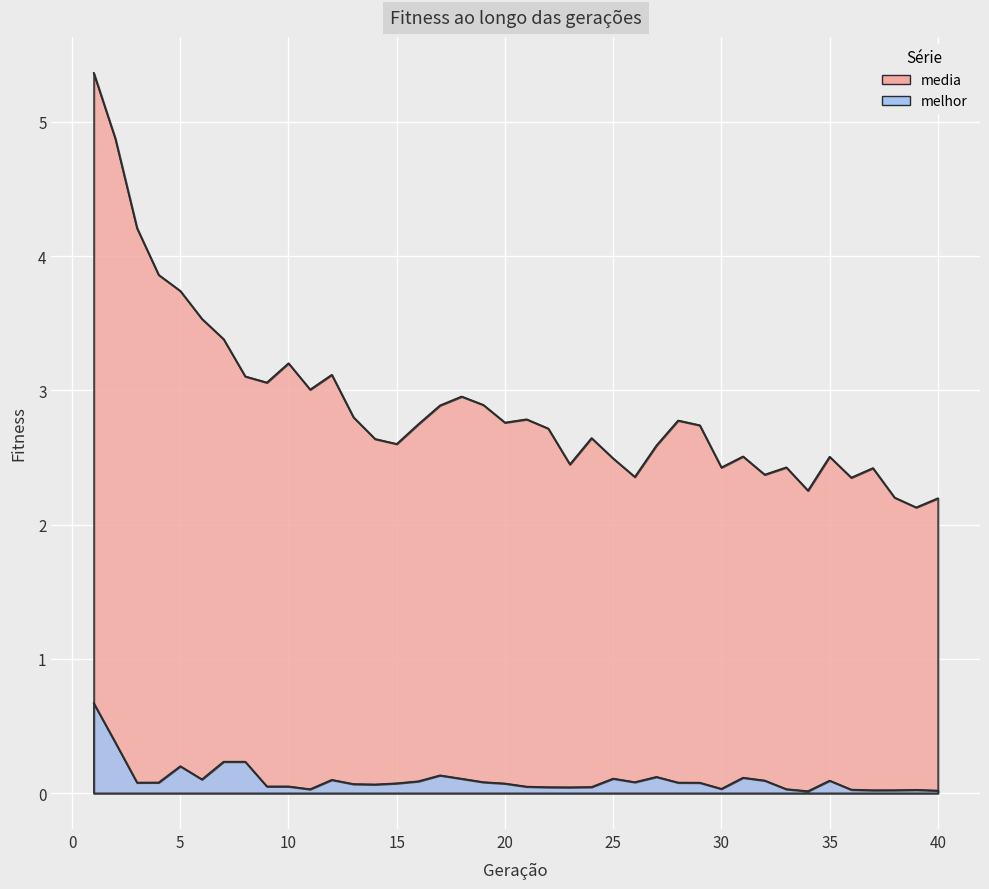

Reading right to left, list all the values displayed in this chart.

media: 40=2.2	39=2.1	38=2.2	37=2.4	36=2.3	35=2.5	34=2.3	33=2.4	32=2.4	31=2.5	30=2.4	29=2.7	28=2.8	27=2.6	26=2.4	25=2.5	24=2.6	23=2.4	22=2.7	21=2.8	20=2.8	19=2.9	18=3.0	17=2.9	16=2.7	15=2.6	14=2.6	13=2.8	12=3.1	11=3.0	10=3.2	9=3.1	8=3.1	7=3.4	6=3.5	5=3.7	4=3.9	3=4.2	2=4.9	1=5.4
melhor: 40=0.0	39=0.0	38=0.0	37=0.0	36=0.0	35=0.1	34=0.0	33=0.0	32=0.1	31=0.1	30=0.0	29=0.1	28=0.1	27=0.1	26=0.1	25=0.1	24=0.0	23=0.0	22=0.0	21=0.0	20=0.1	19=0.1	18=0.1	17=0.1	16=0.1	15=0.1	14=0.1	13=0.1	12=0.1	11=0.0	10=0.0	9=0.0	8=0.2	7=0.2	6=0.1	5=0.2	4=0.1	3=0.1	2=0.4	1=0.7